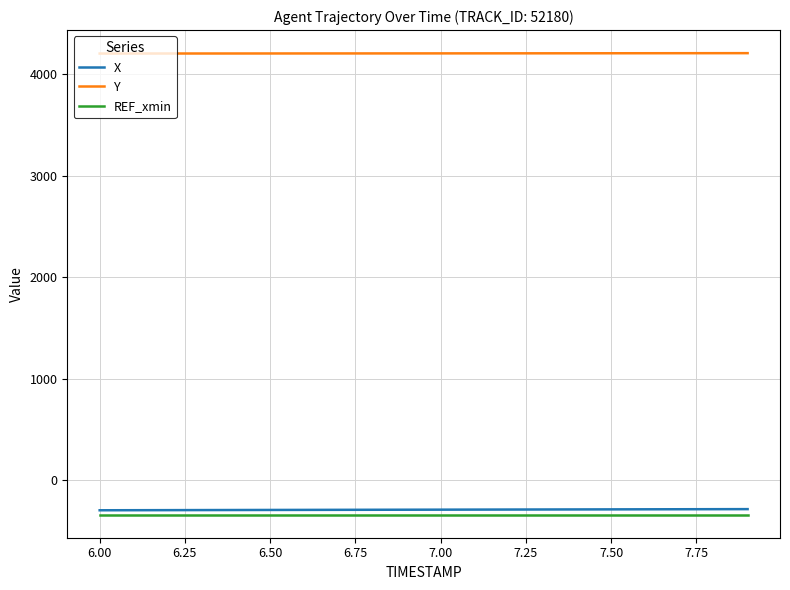

What is the maximum value shown in the chart?

4208.3